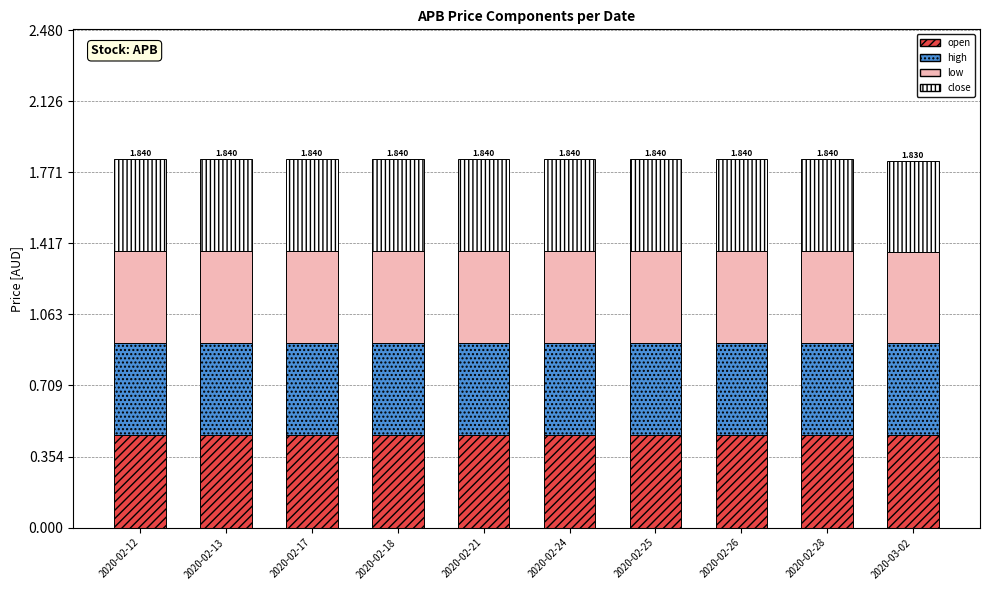

What are all the series names shown in the legend?

open, high, low, close